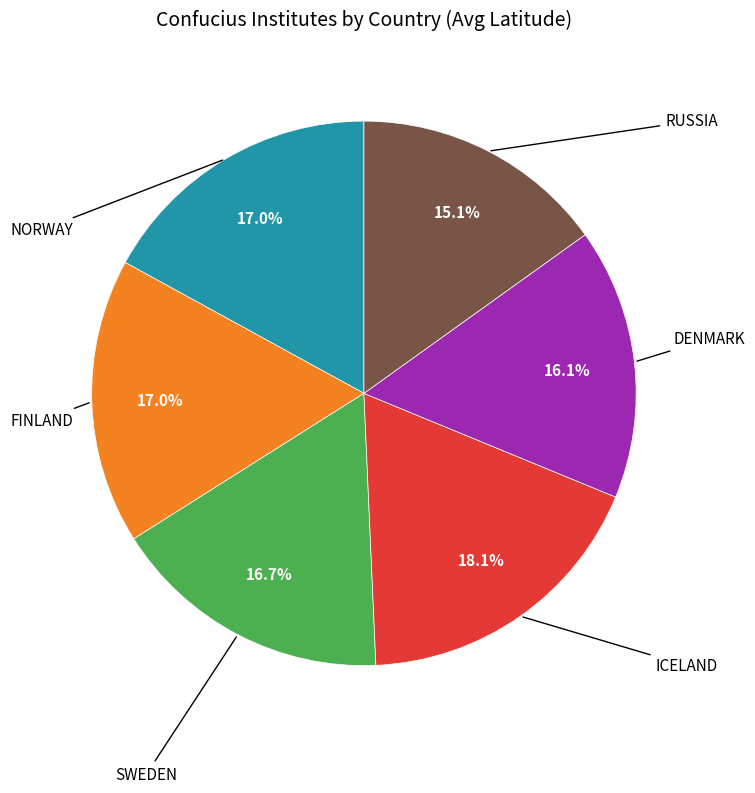

Is there a majority slice in this chart?

No